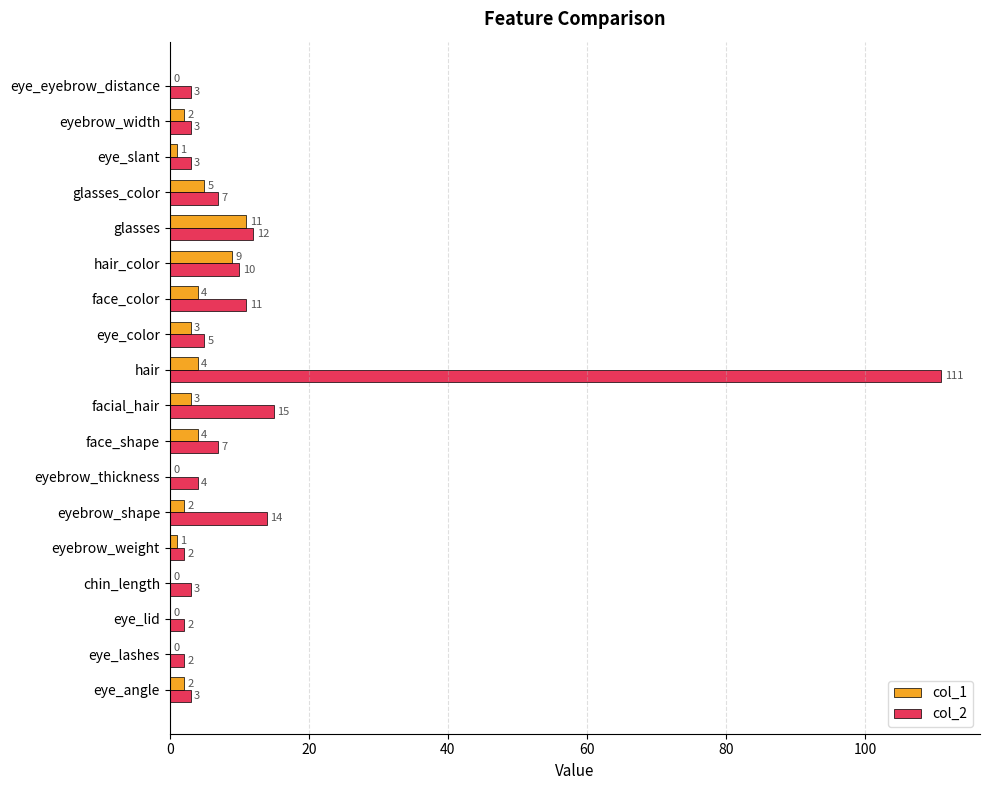

Is the value of col_2 at eyebrow_shape greater than the value of col_1 at facial_hair?

Yes